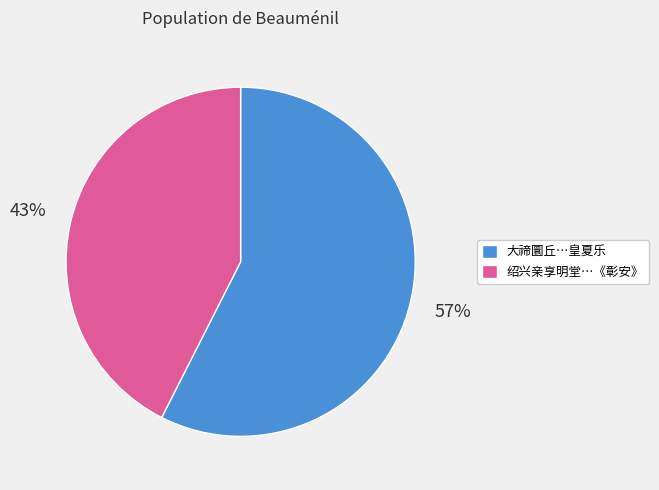

Which slice is the smallest?

绍兴亲享明堂…《彰安》